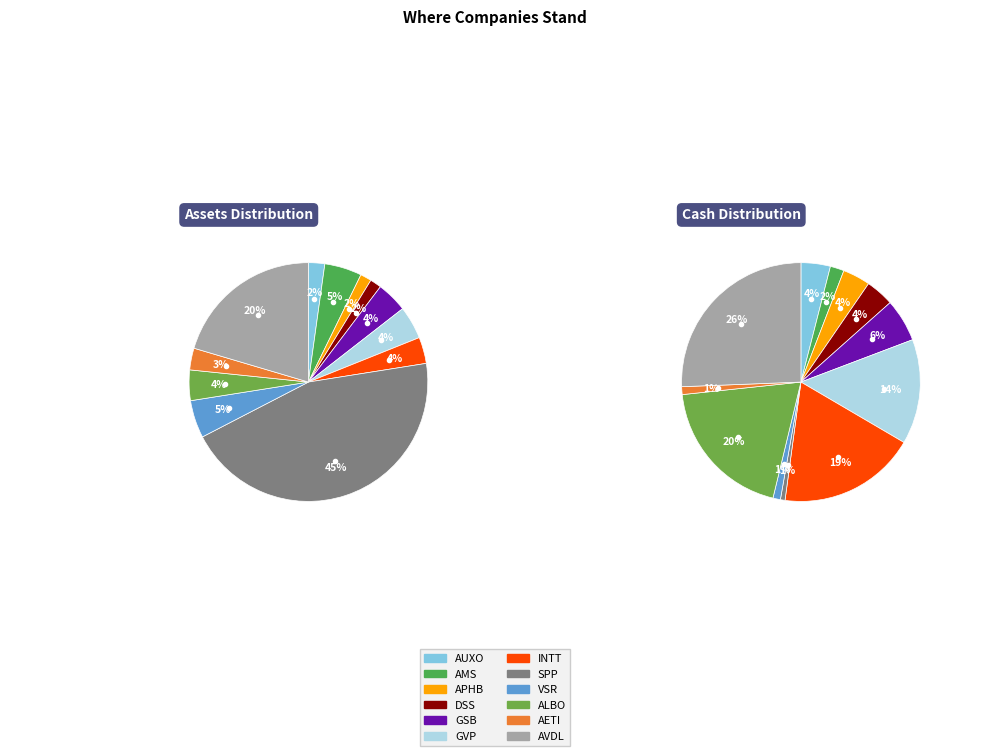

To the nearest percent, what is the difference between the ALBO and SPP slice percentages?

41%